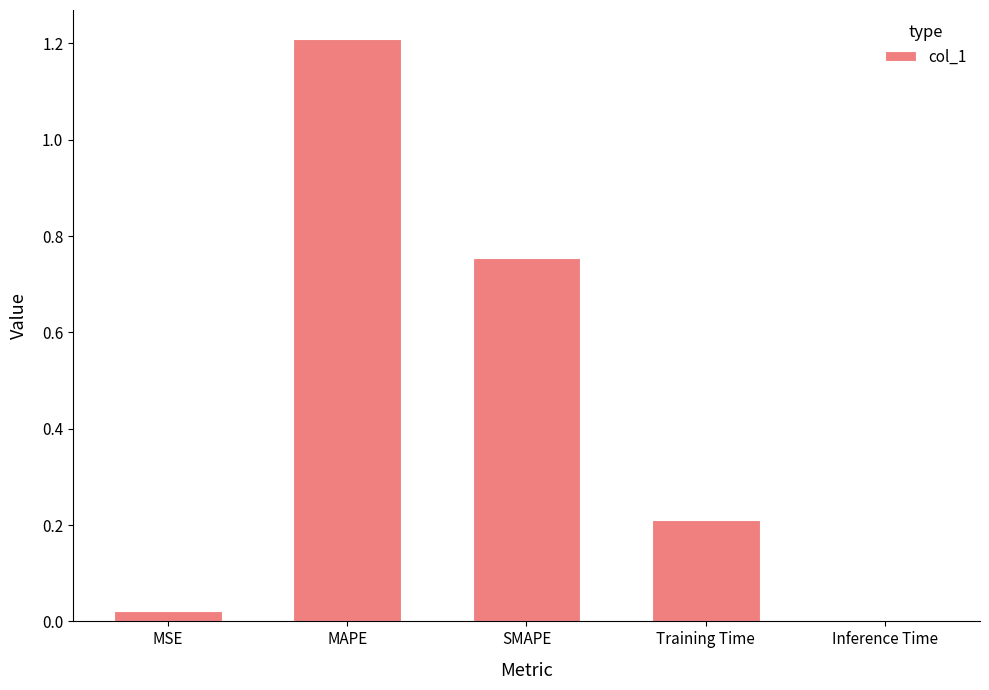

Between Inference Time and SMAPE, which is larger?

SMAPE